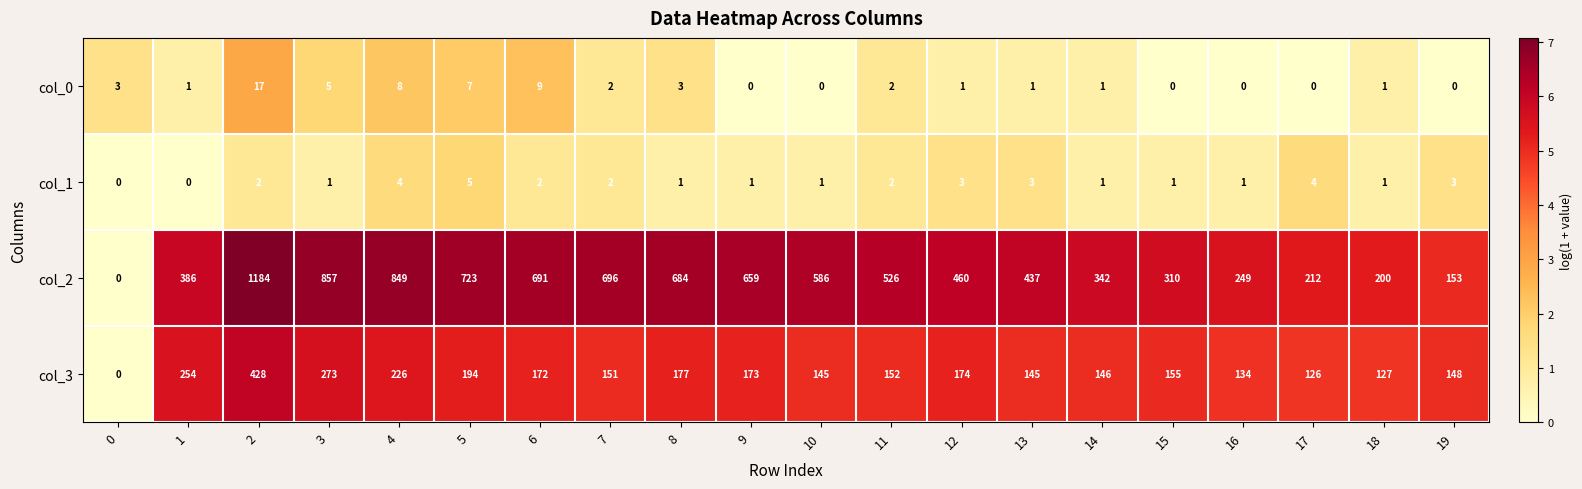

The col_2 series shows 1184 at 2. True or false?

True